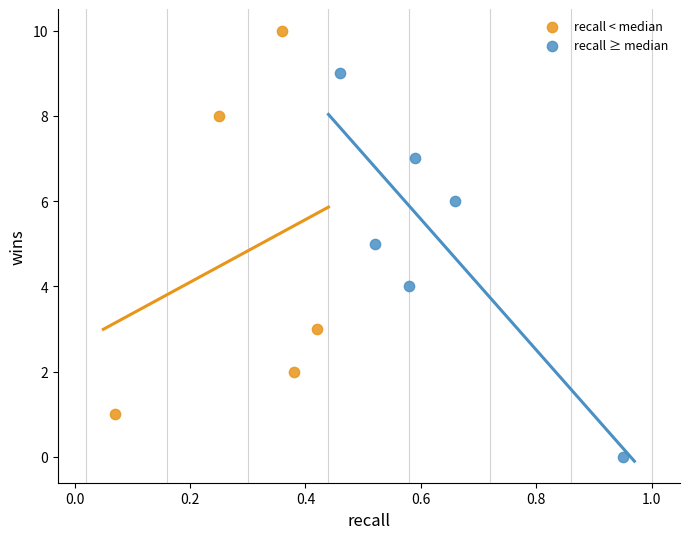

Which series reaches the maximum Y coordinate?

recall < median